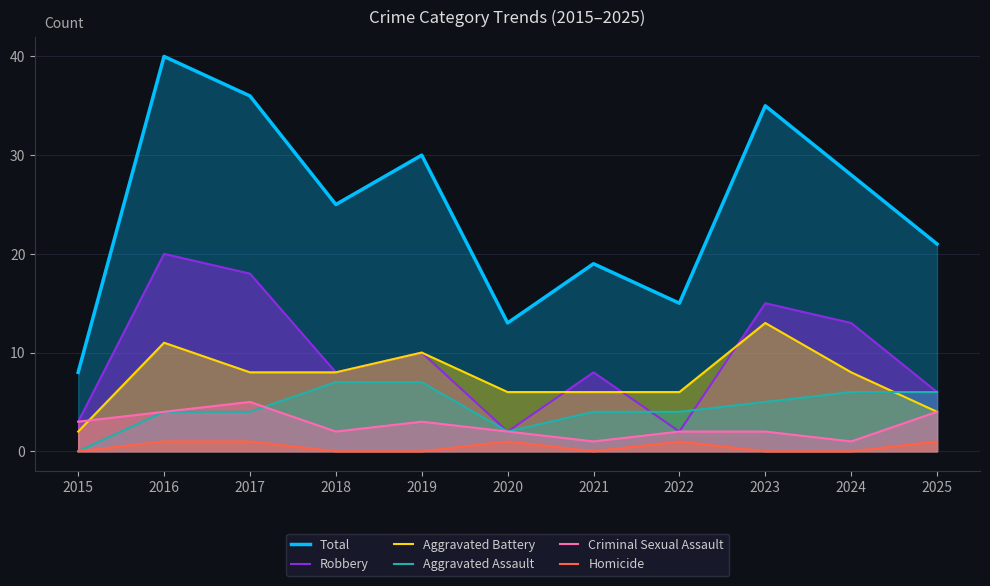

At which label does Aggravated Assault reach its peak?

2018